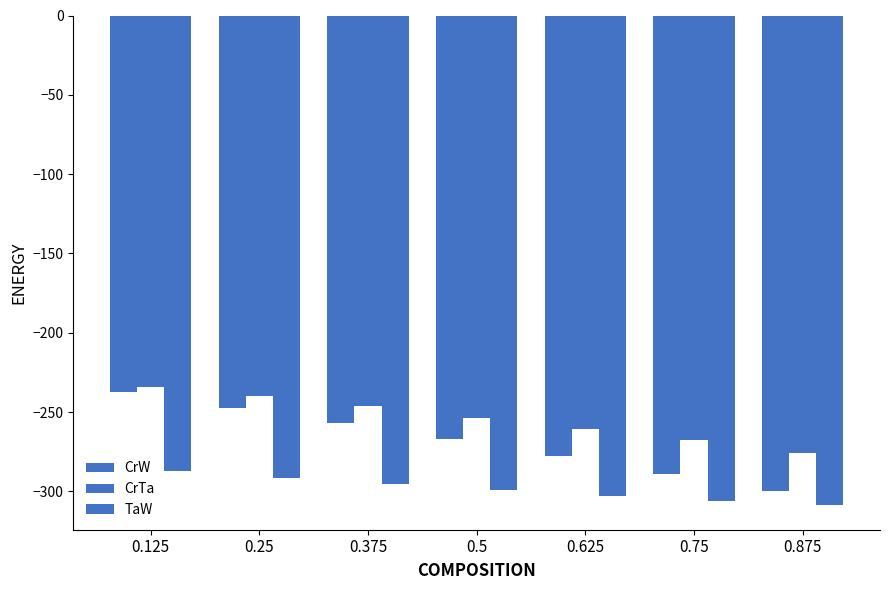

How many data points in TaW are less than -298?

4